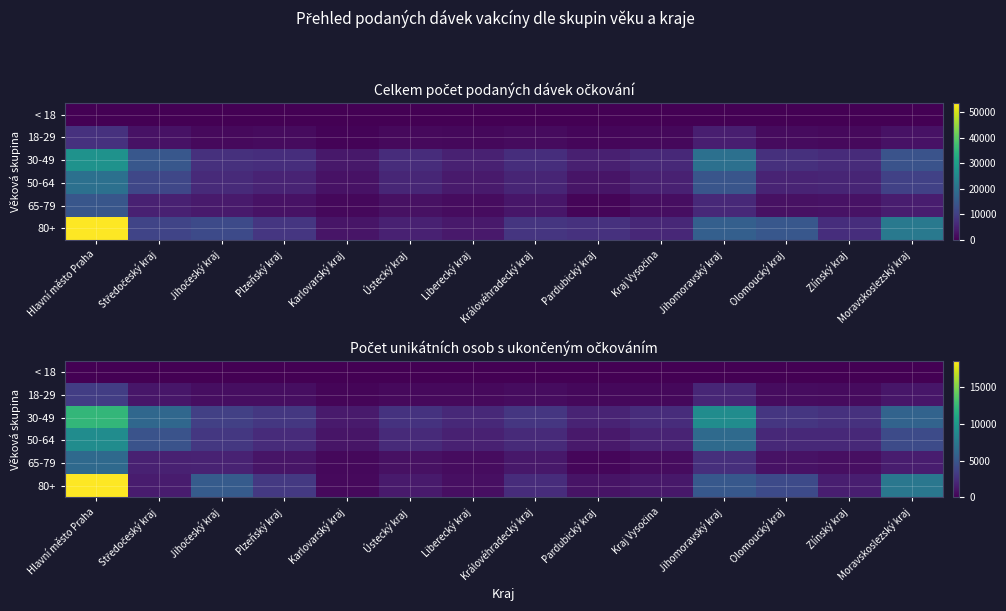

What is the maximum value for 30-49?

12299